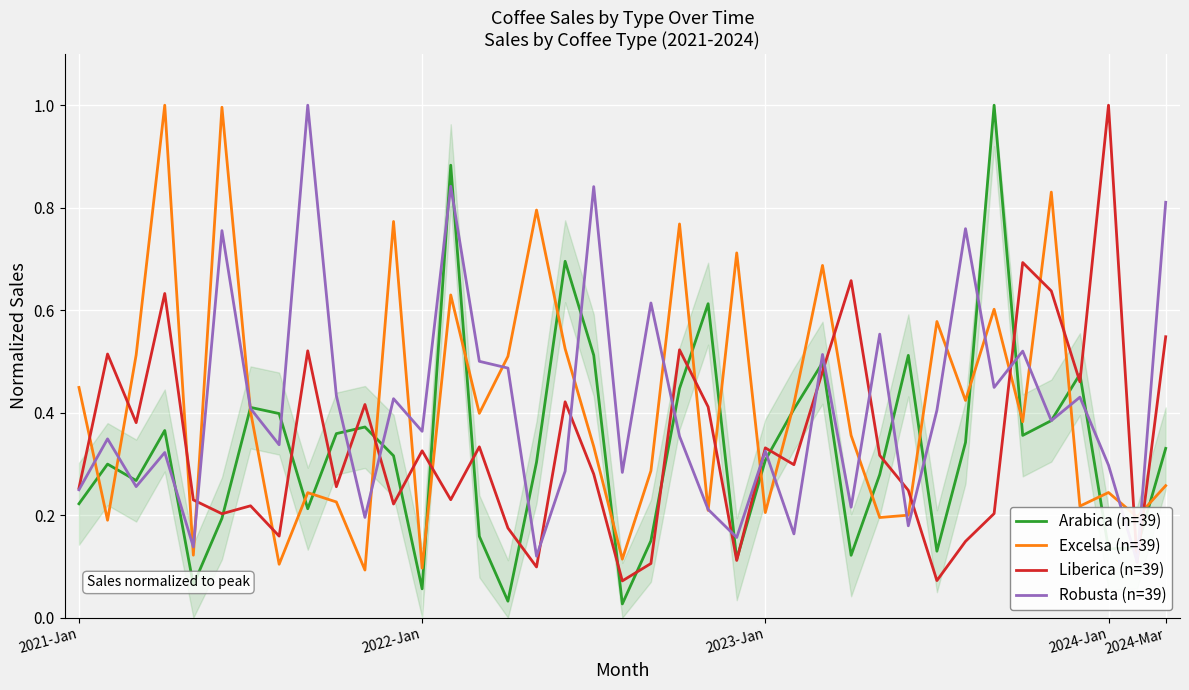

The Liberica series shows 0.3 at 14. True or false?

True